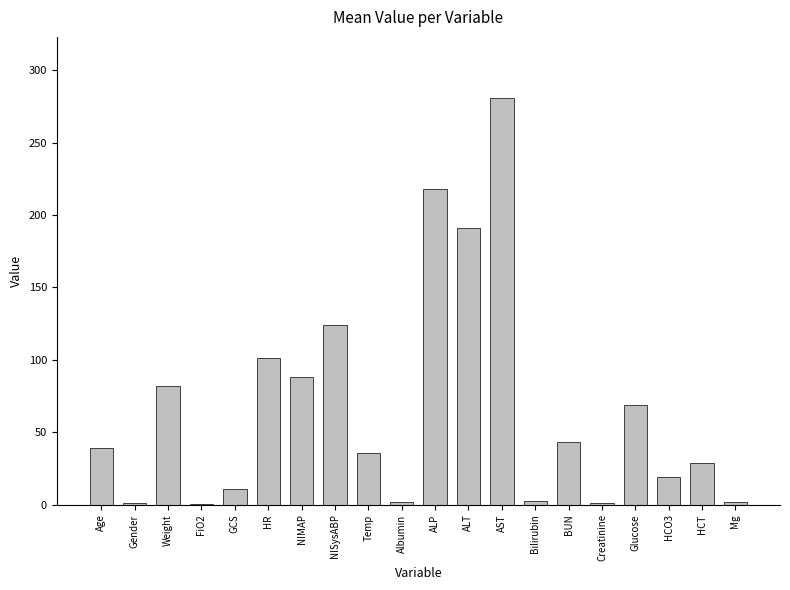

Where is the data nearest to the value 140?

NISysABP